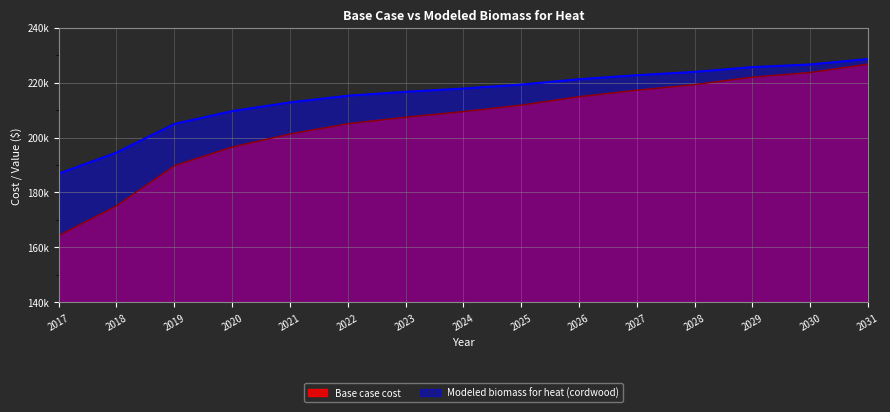

What are all the series names shown in the legend?

Base case cost, Modeled biomass for heat (cordwood)